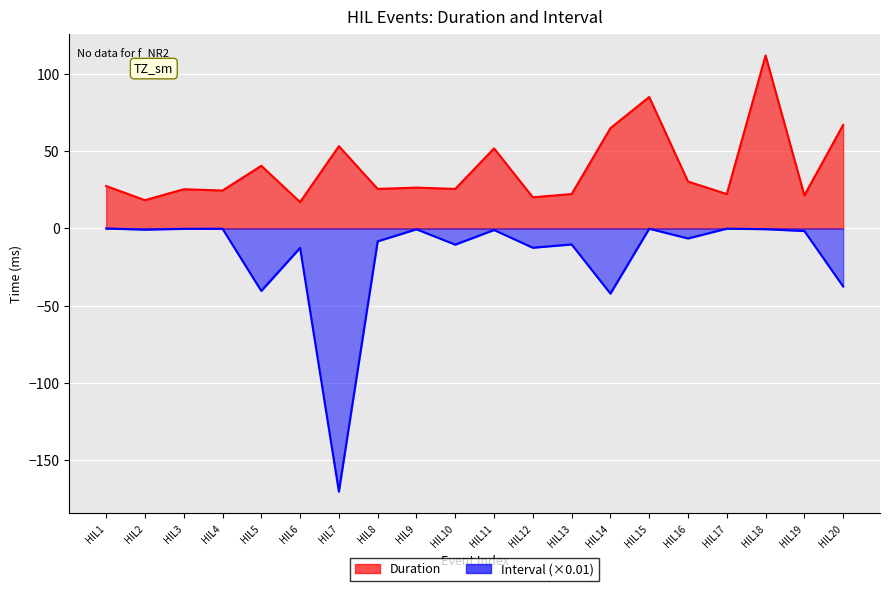

What is the total value across all series at HIL8?

17.3